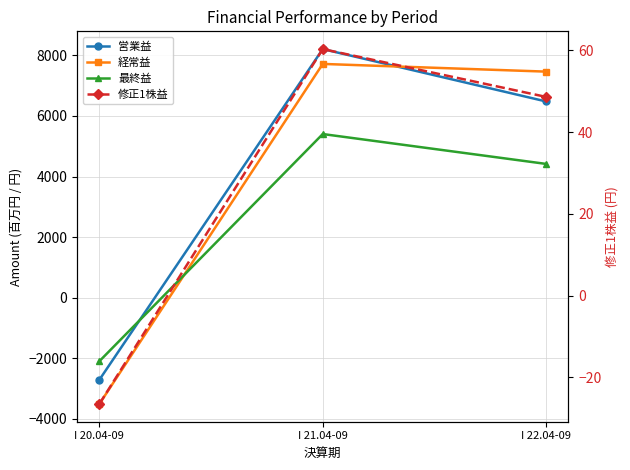

What position from the left is I 21.04-09?

2